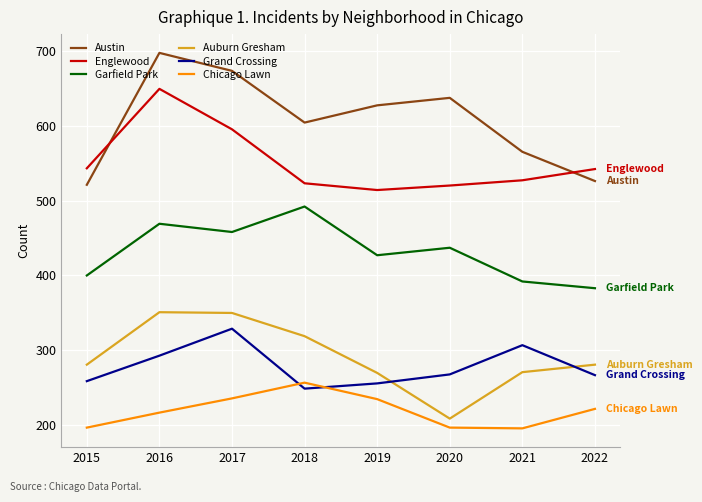

Does the chart have visible grid lines?

Yes